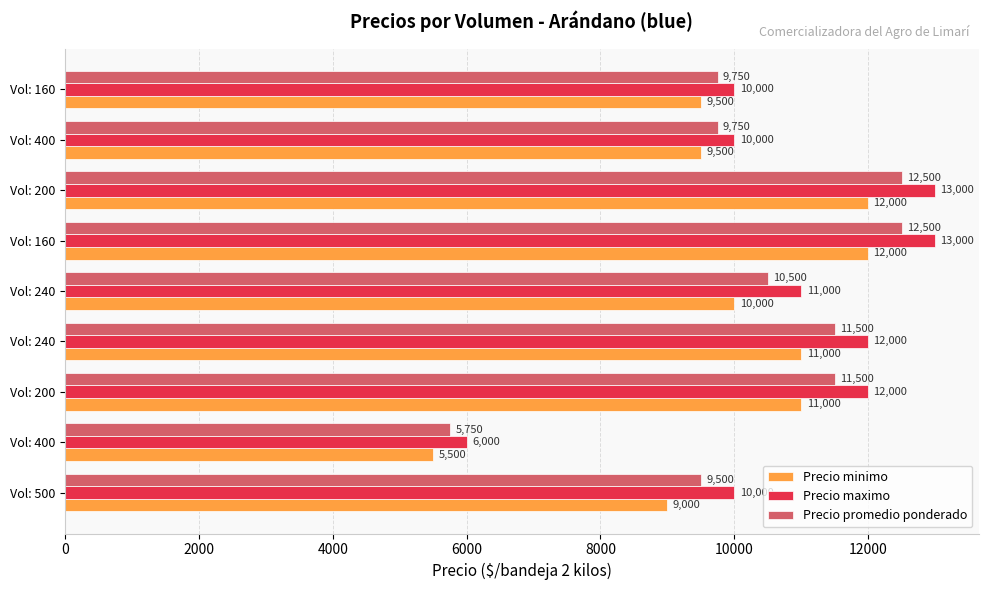

Rank the series by their average value, from highest to lowest.

Precio maximo, Precio promedio ponderado, Precio minimo